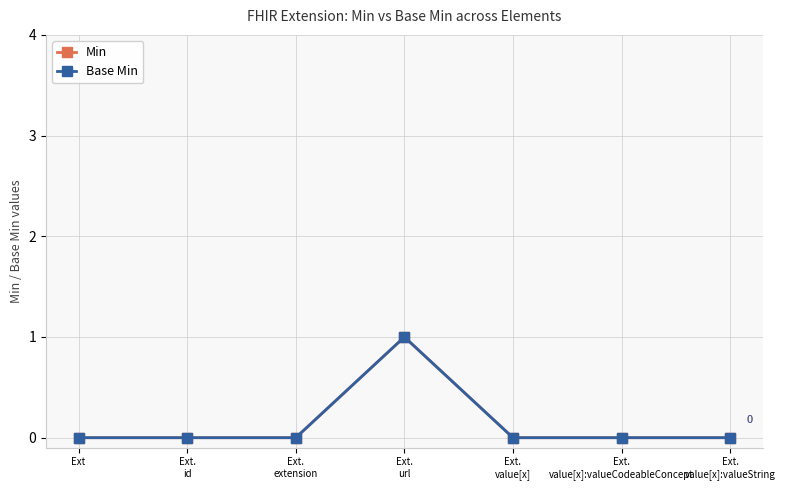

Is this an area chart (filled region under the line)?

No